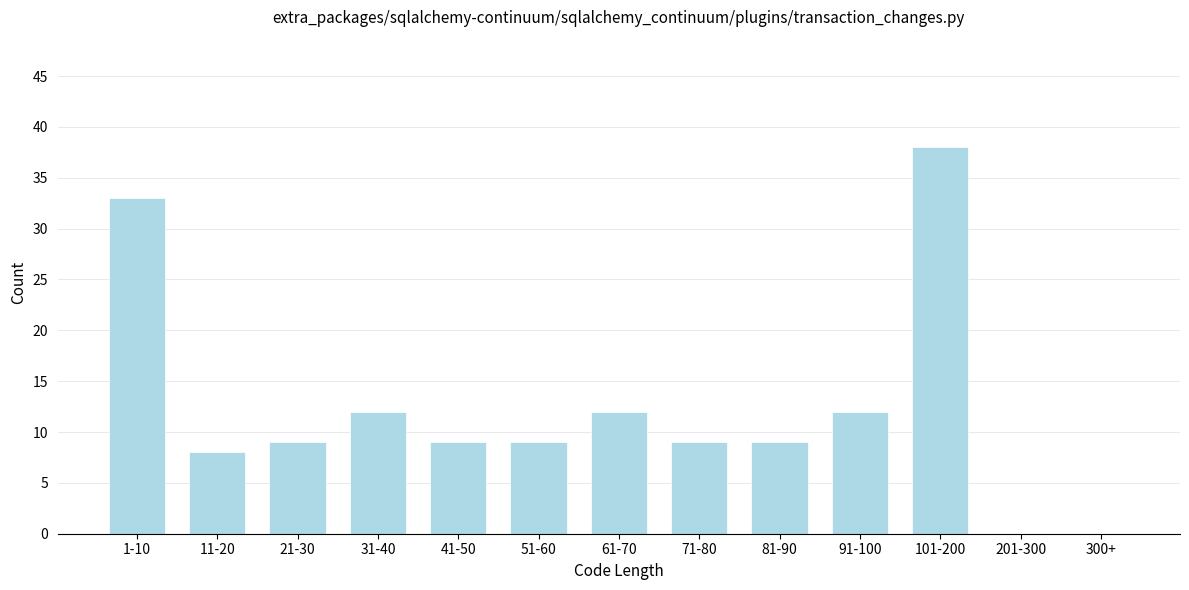

Reading left to right, extract all data points from this chart.

1-10=33	11-20=8	21-30=9	31-40=12	41-50=9	51-60=9	61-70=12	71-80=9	81-90=9	91-100=12	101-200=38	201-300=0	300+=0